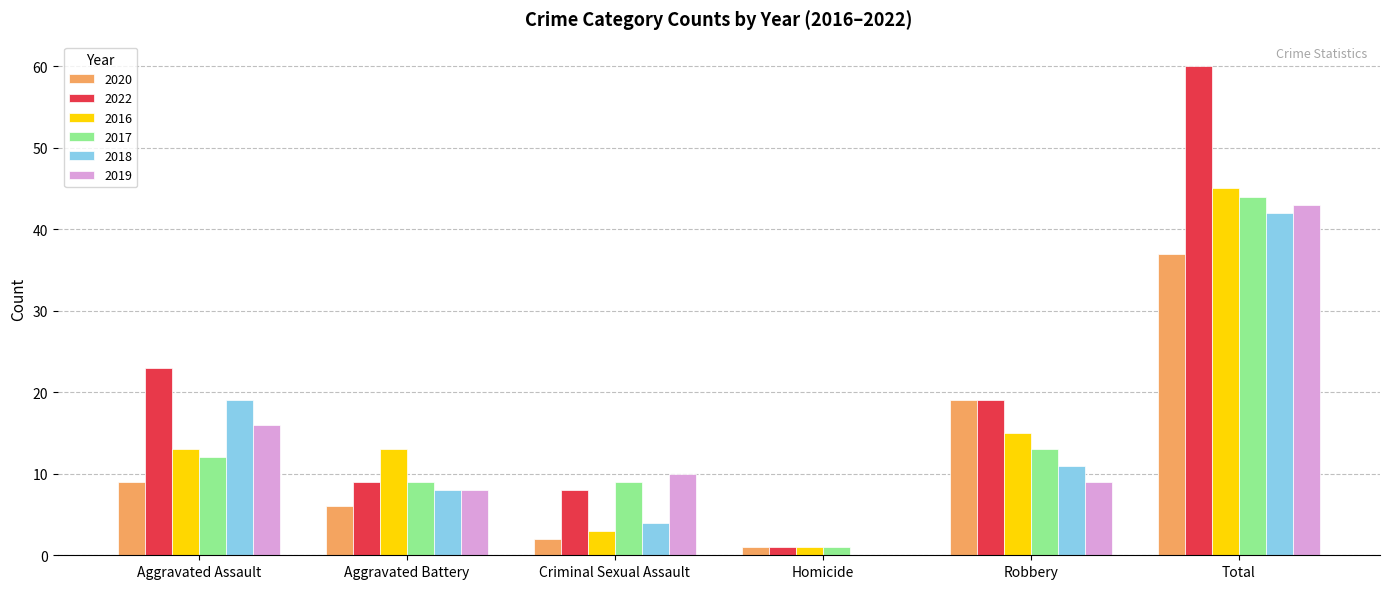

Which series changed the most between Homicide and Total?

2022